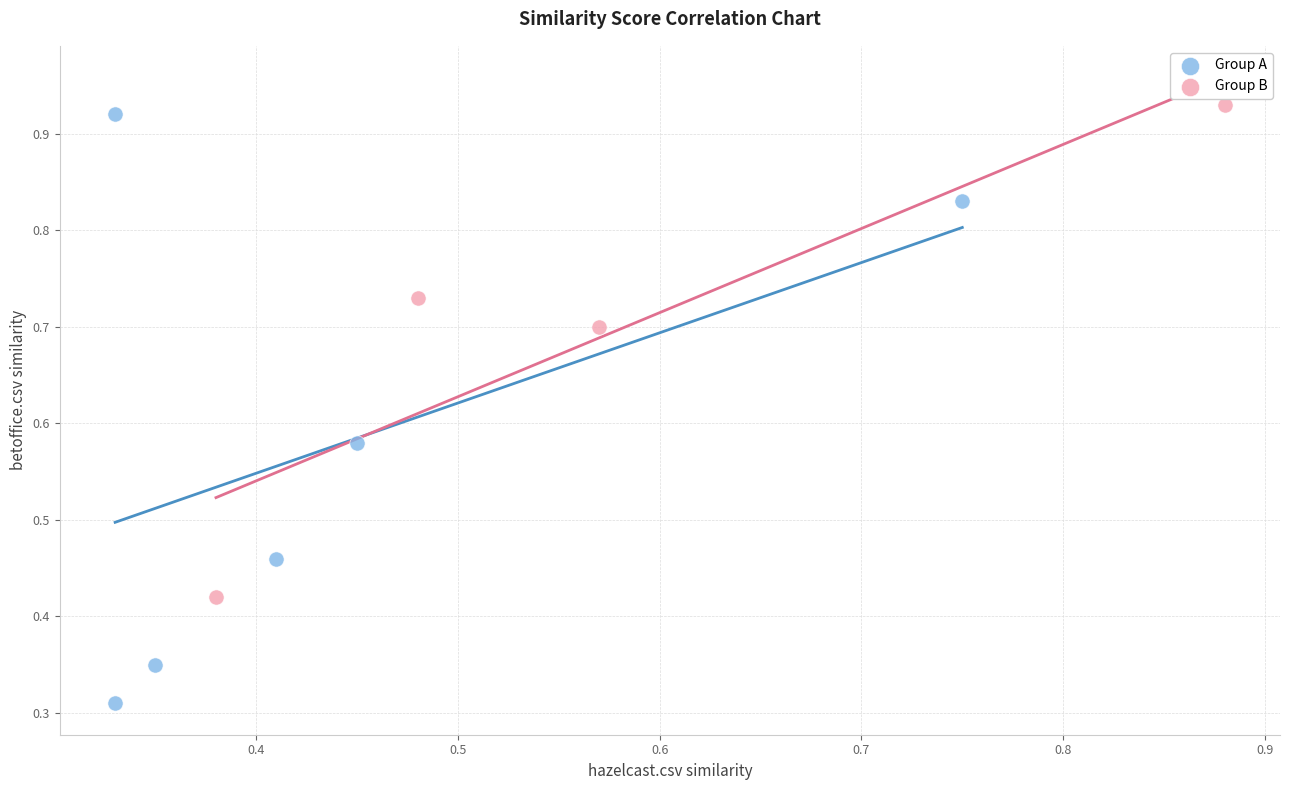

Which series has the largest Y range (max minus min)?

Group A